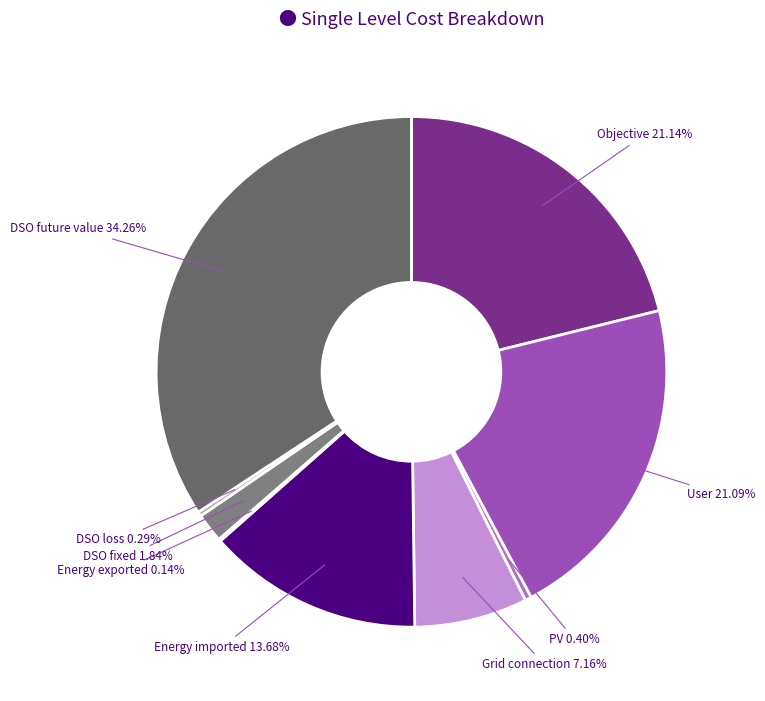

Does any single category account for the majority?

No